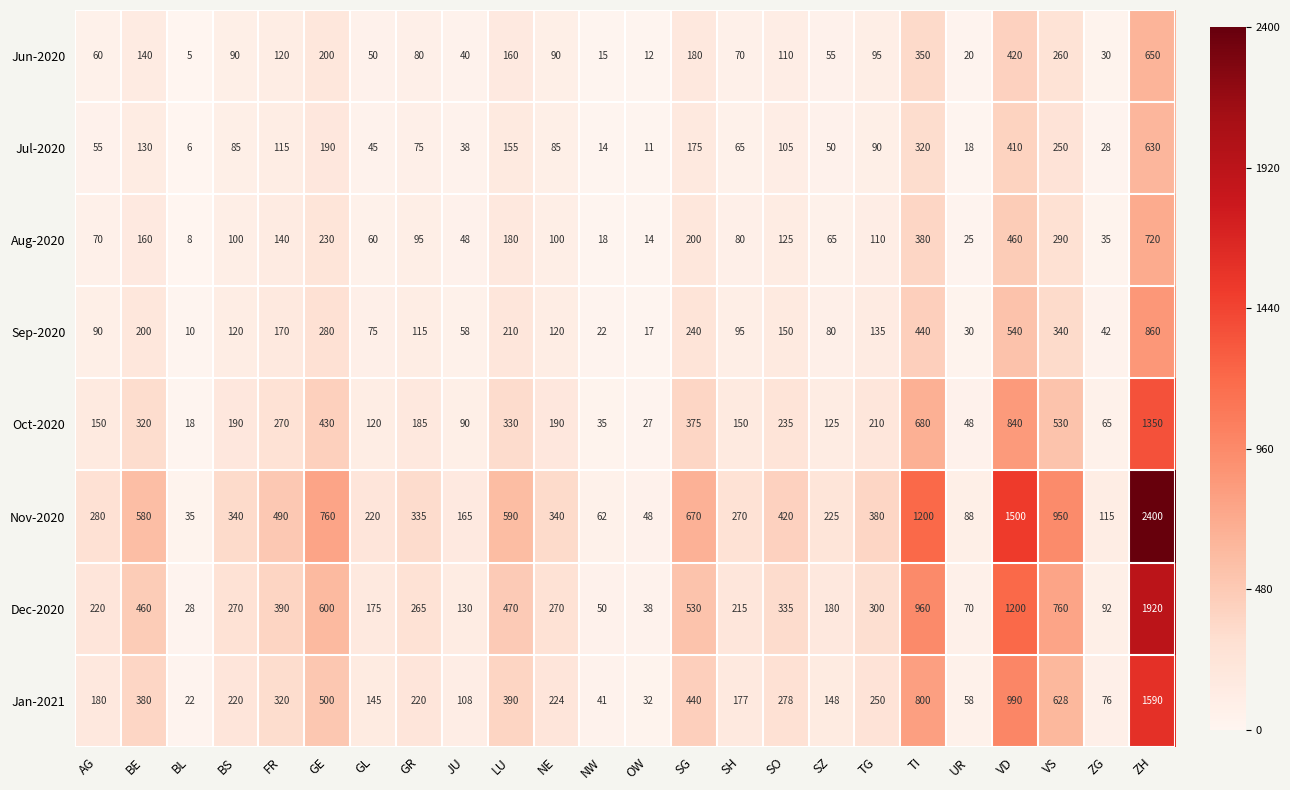

What is the maximum value shown in the chart?

2400